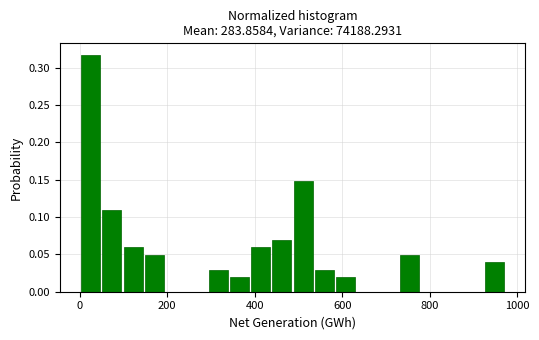

Read against the x-axis, roughly where is the centre of the tallest bar?

20